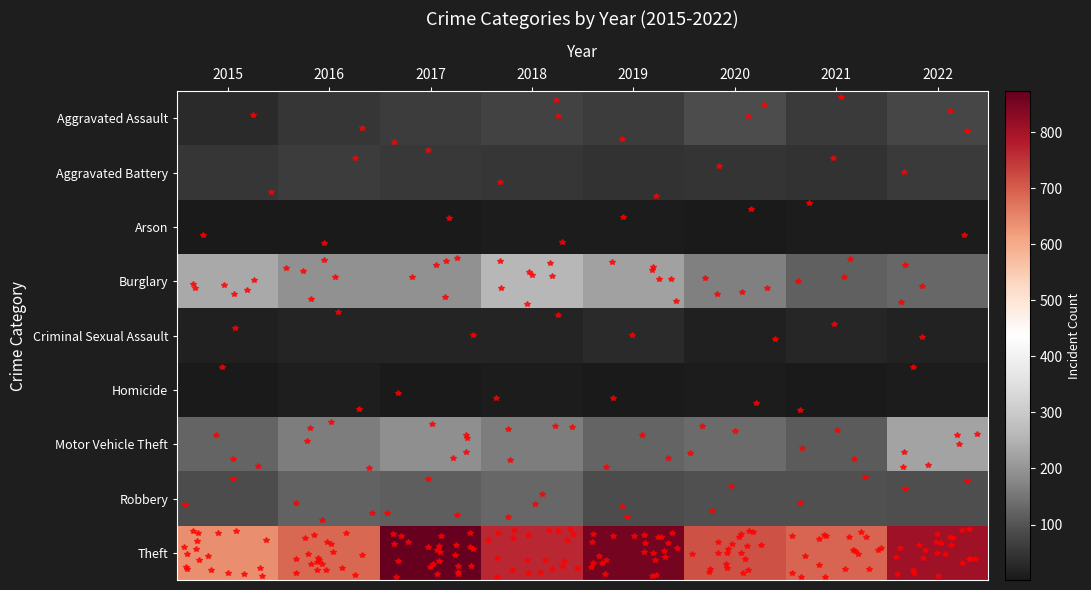

Rank the series at 2022 from highest to lowest value.

Theft, Motor Vehicle Theft, Burglary, Robbery, Aggravated Assault, Aggravated Battery, Criminal Sexual Assault, Arson, Homicide